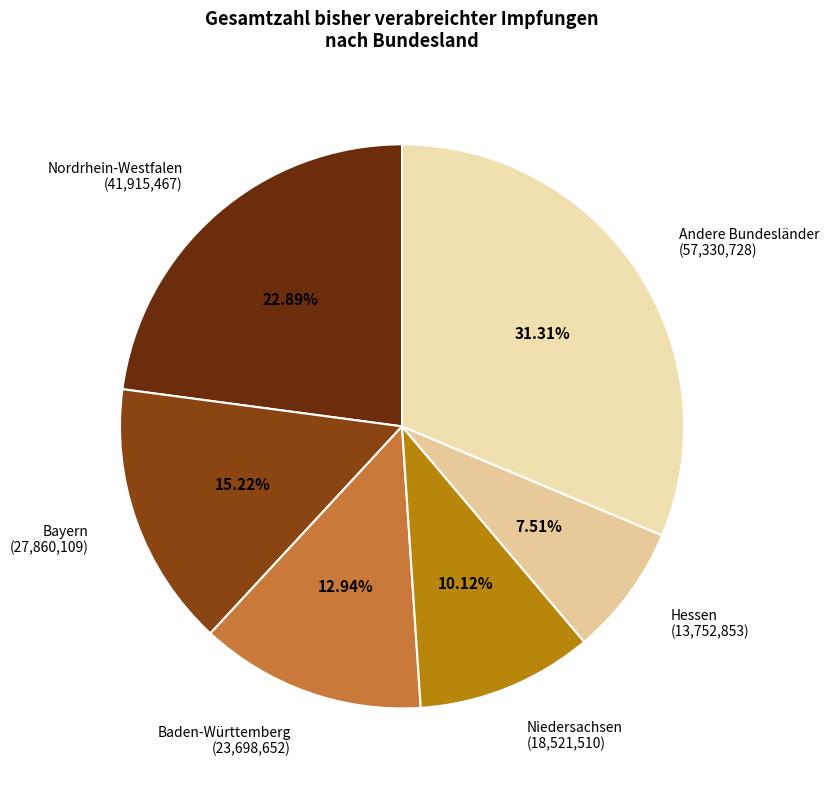

Combined, do Baden-Württemberg (23,698,652) and Niedersachsen (18,521,510) account for over 50%?

No